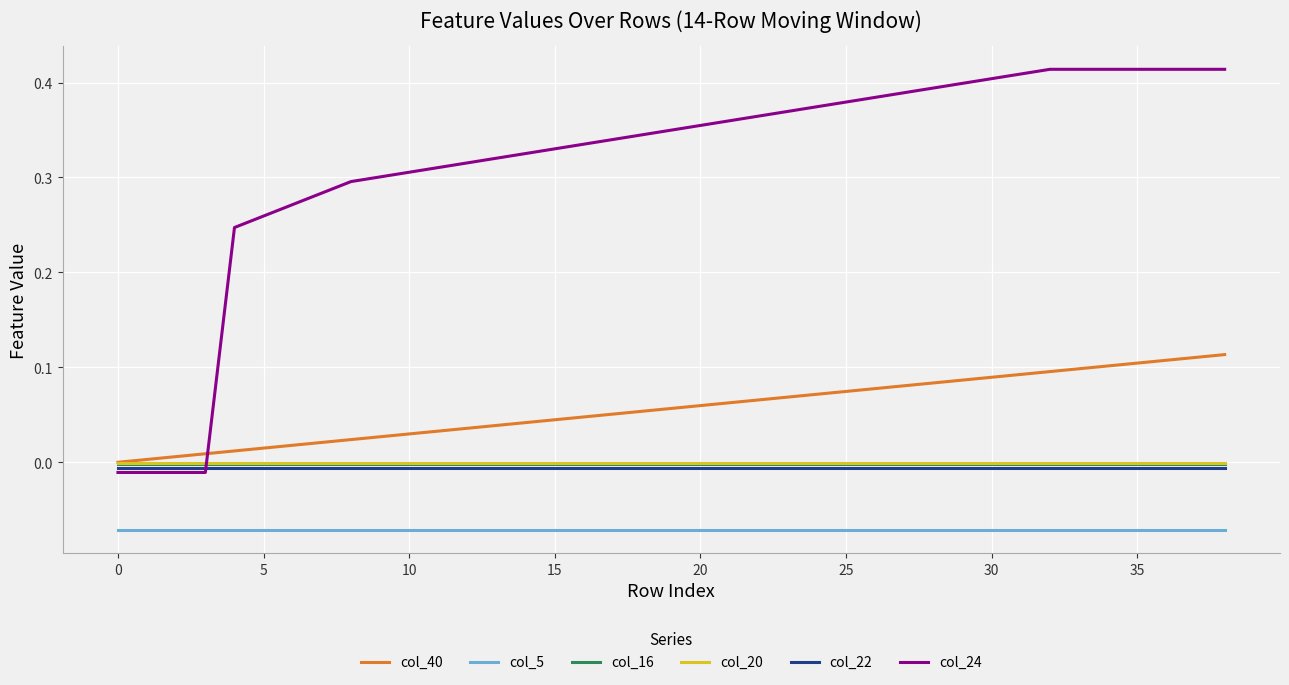

True or false: col_16 and col_5 cross at least once.

False